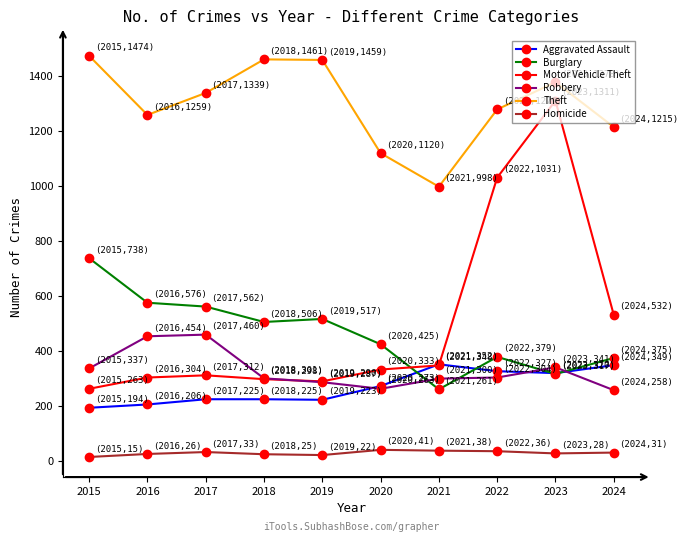

What is the difference between the maximum and minimum values in the Theft series?

476